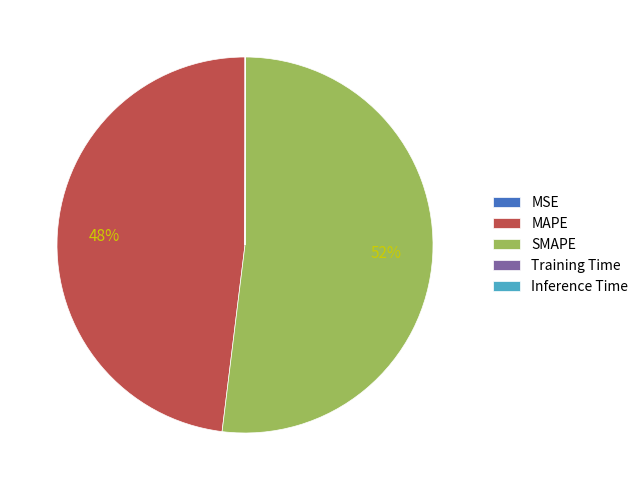

True or false: MAPE accounts for 48% of the total.

True